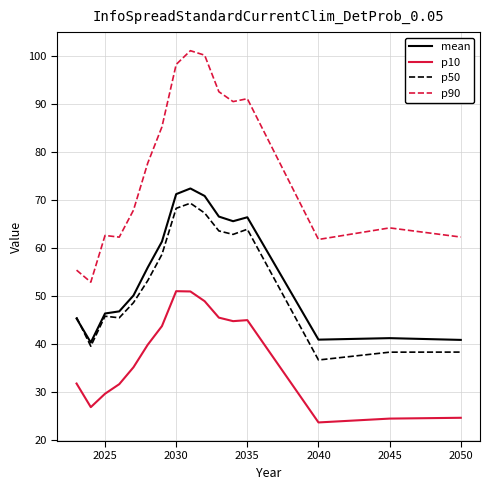

What is the smallest value displayed?

23.7